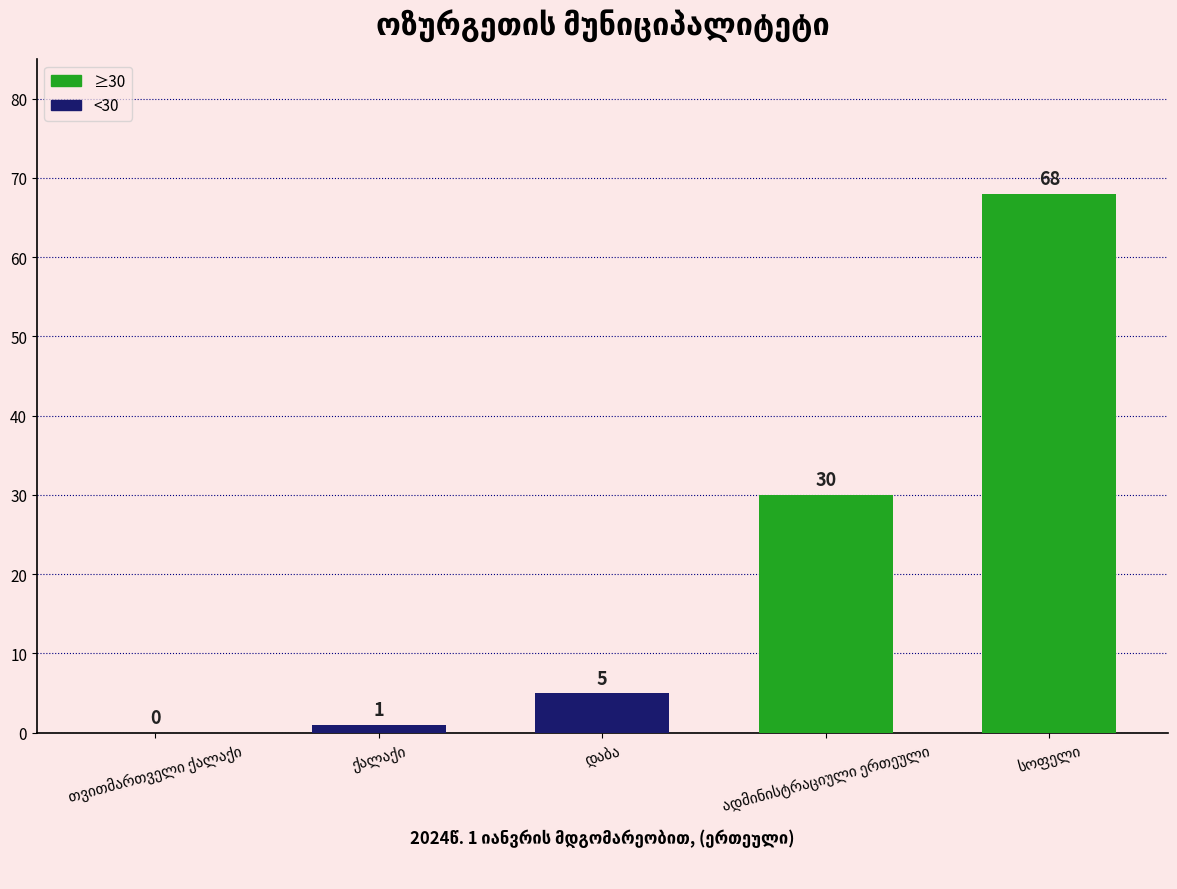

What is the greatest value displayed?

68